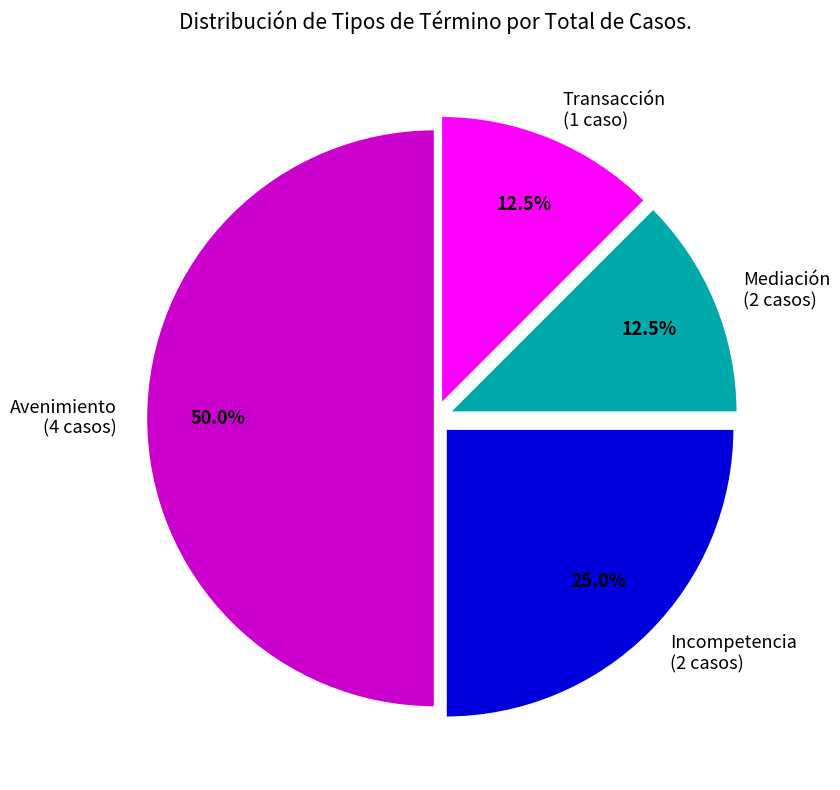

Do Avenimiento and Incompetencia together represent more than half of the pie?

Yes